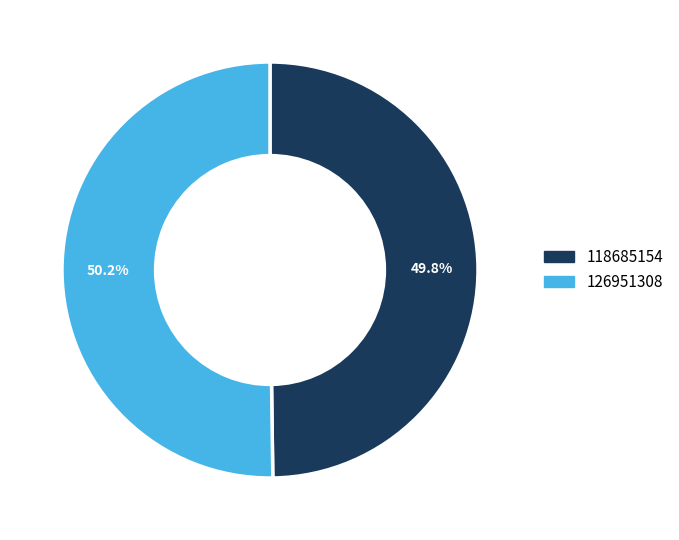

Combined, do 126951308 and 118685154 account for over 50%?

Yes